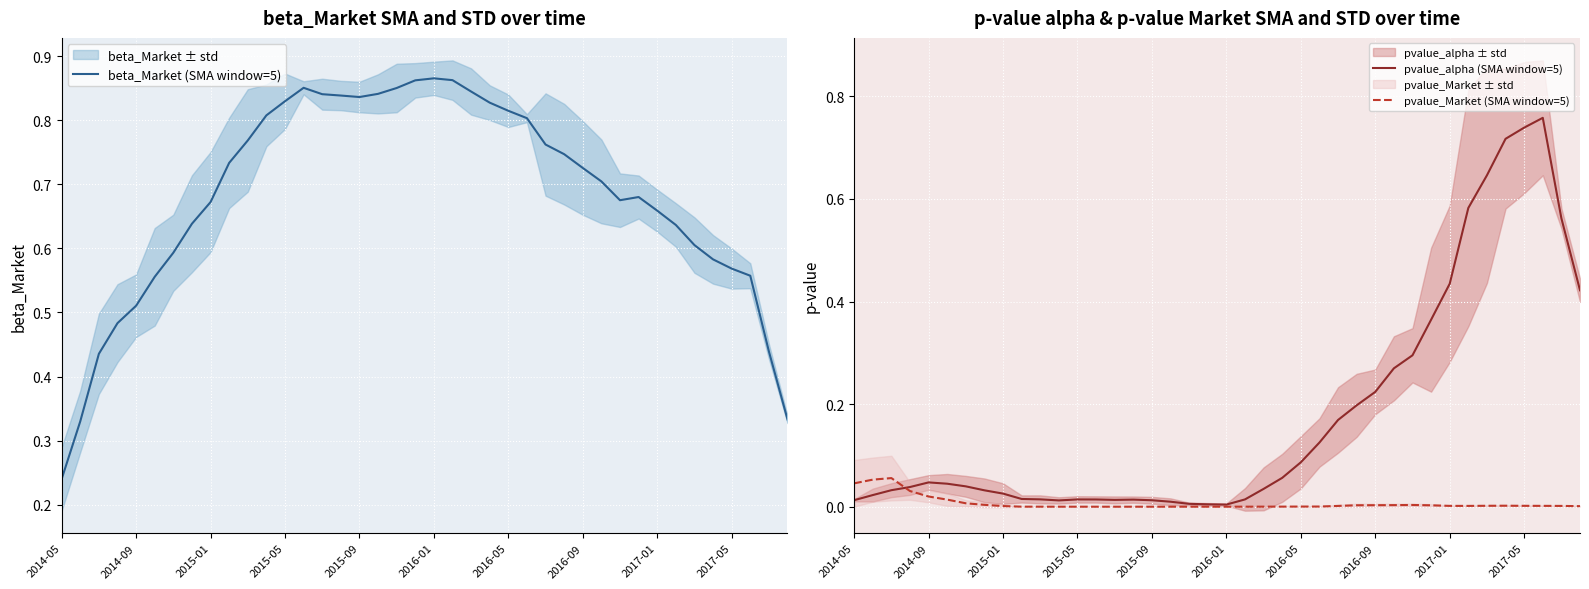

At 13, list the series in order from smallest to largest.

pvalue_Market (SMA window=5), pvalue_alpha (SMA window=5), beta_Market (SMA window=5)